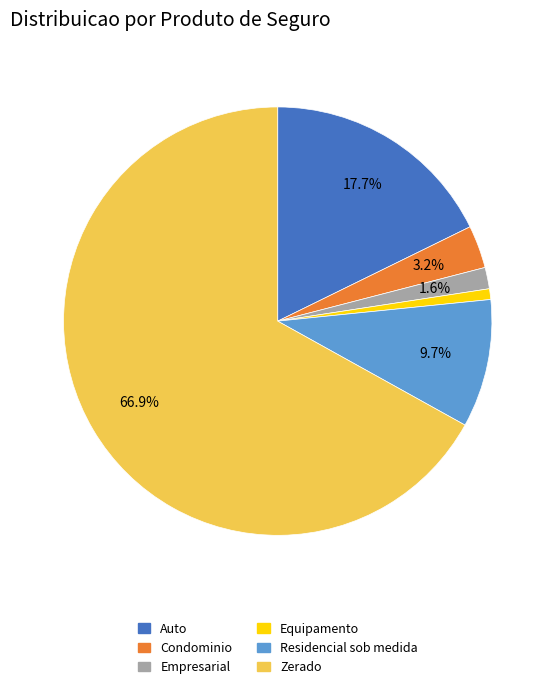

Count the number of slices in the pie.

6